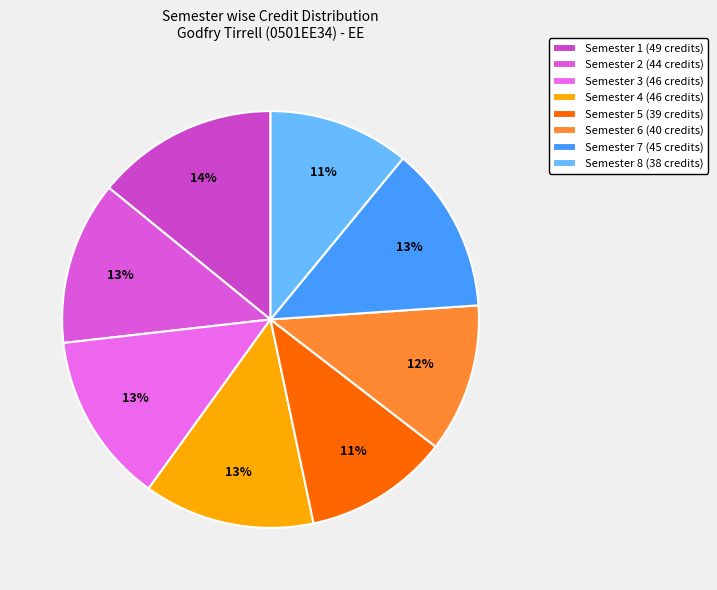

What is the largest slice in the pie chart?

Semester 1